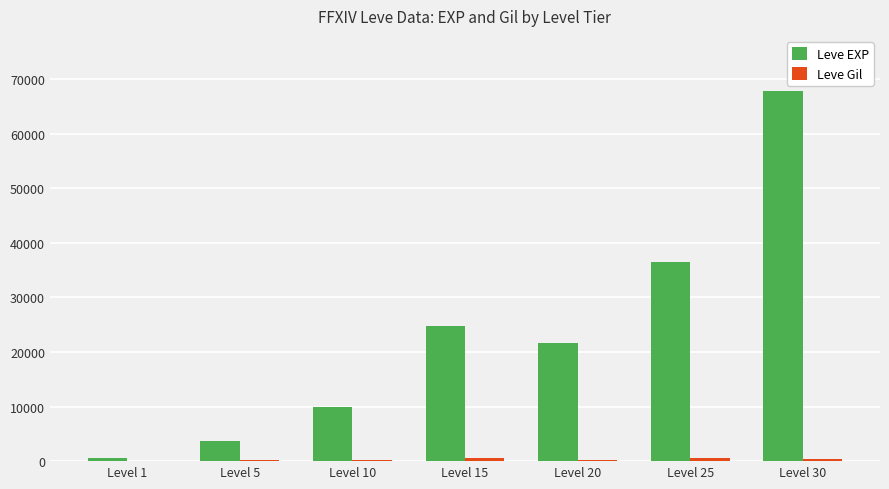

At which category is the sum across all series the highest?

Level 30